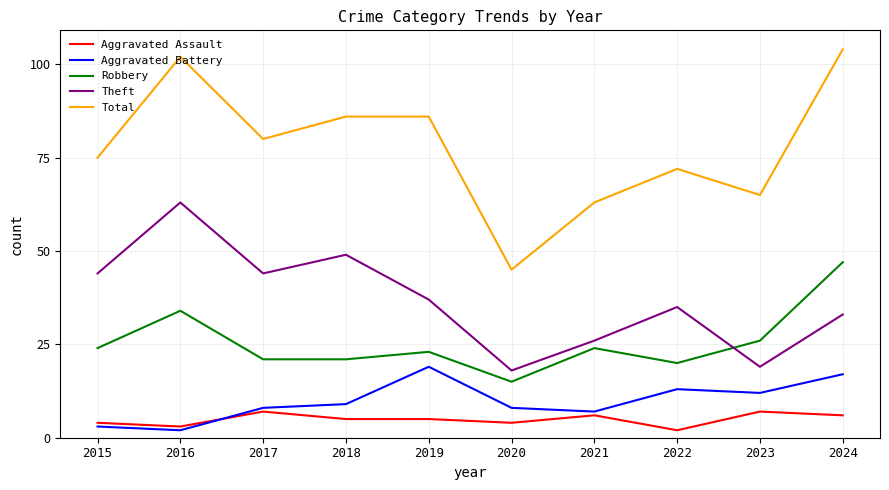

How many interior local peaks does the Theft series have?

3